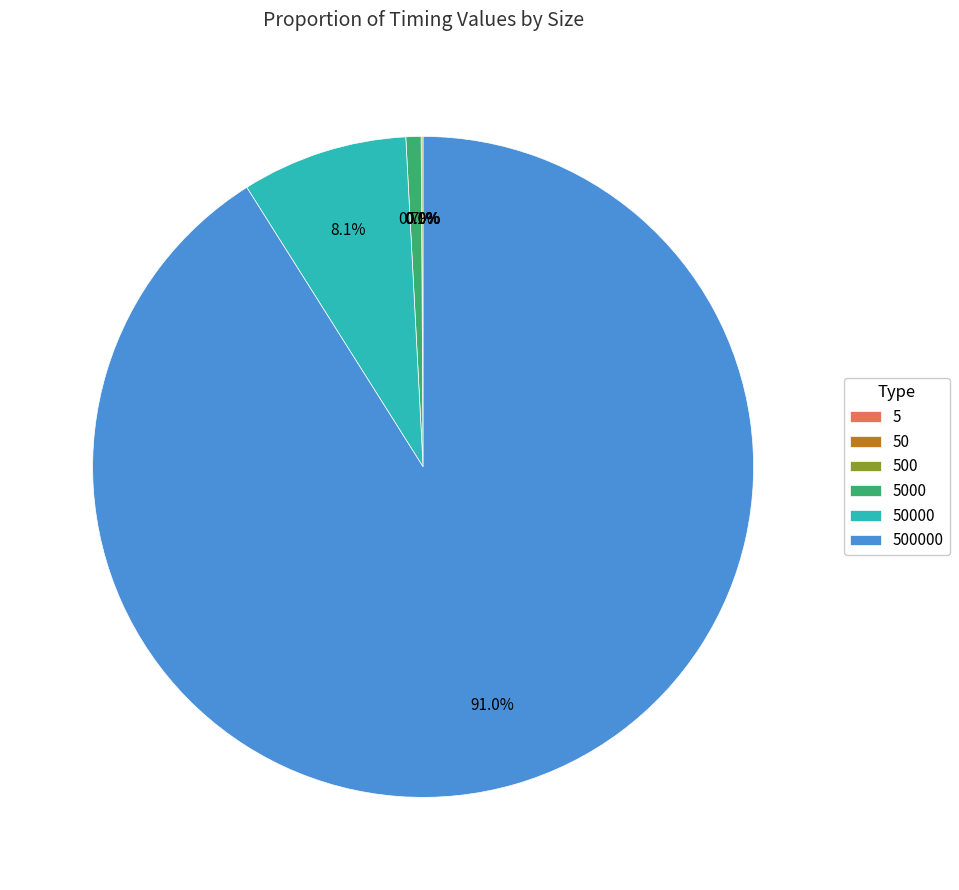

Is there a majority slice in this chart?

Yes